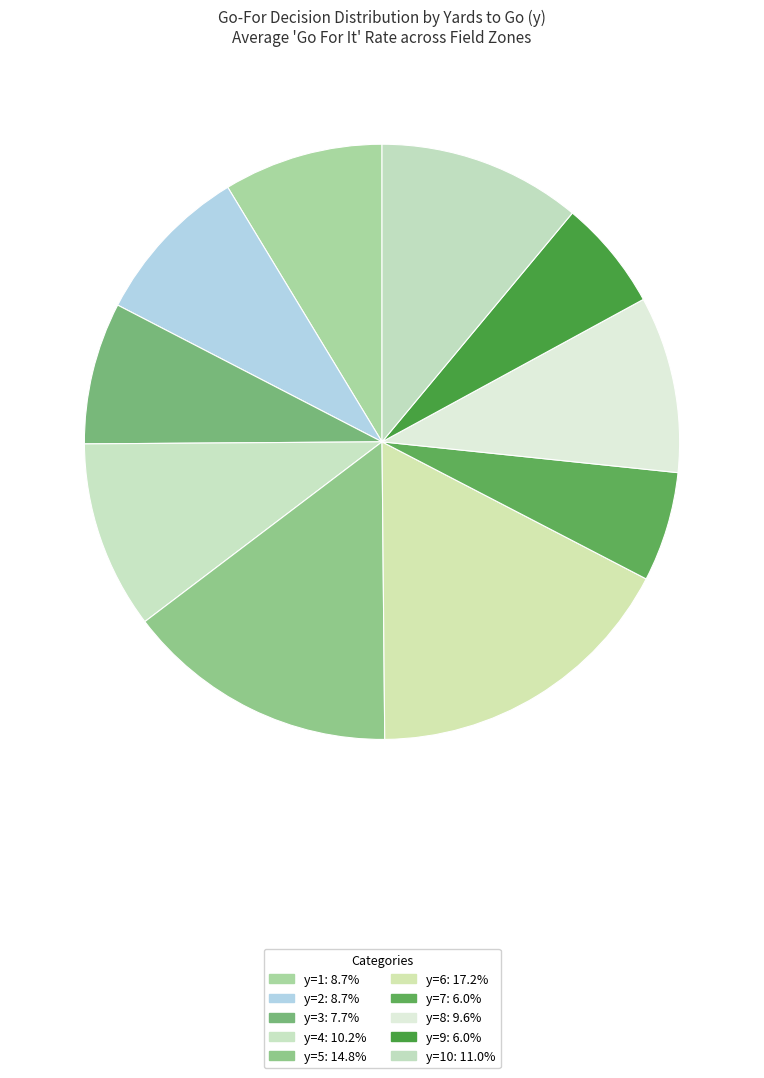

How many segments does this pie chart have?

10